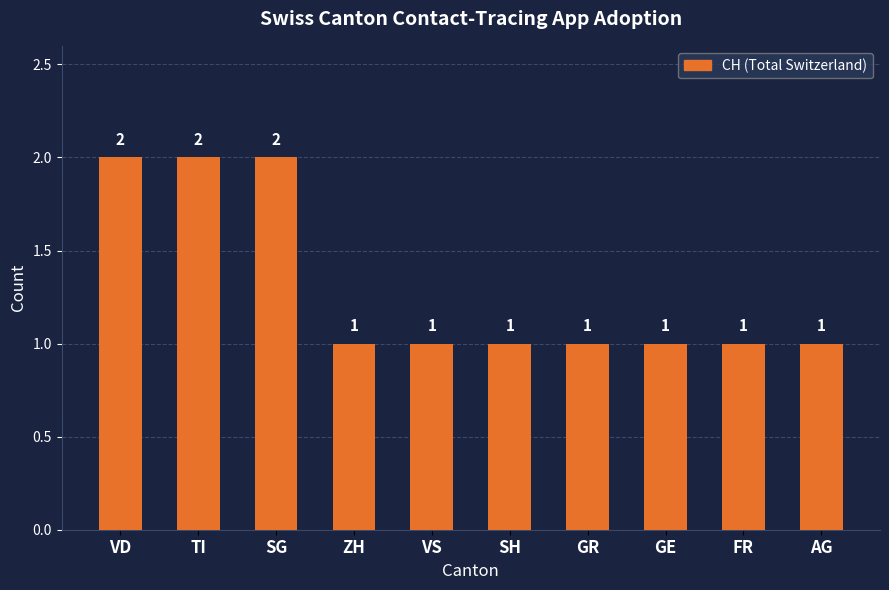

What is the ratio of the value at GR to the value at TI?

0.5